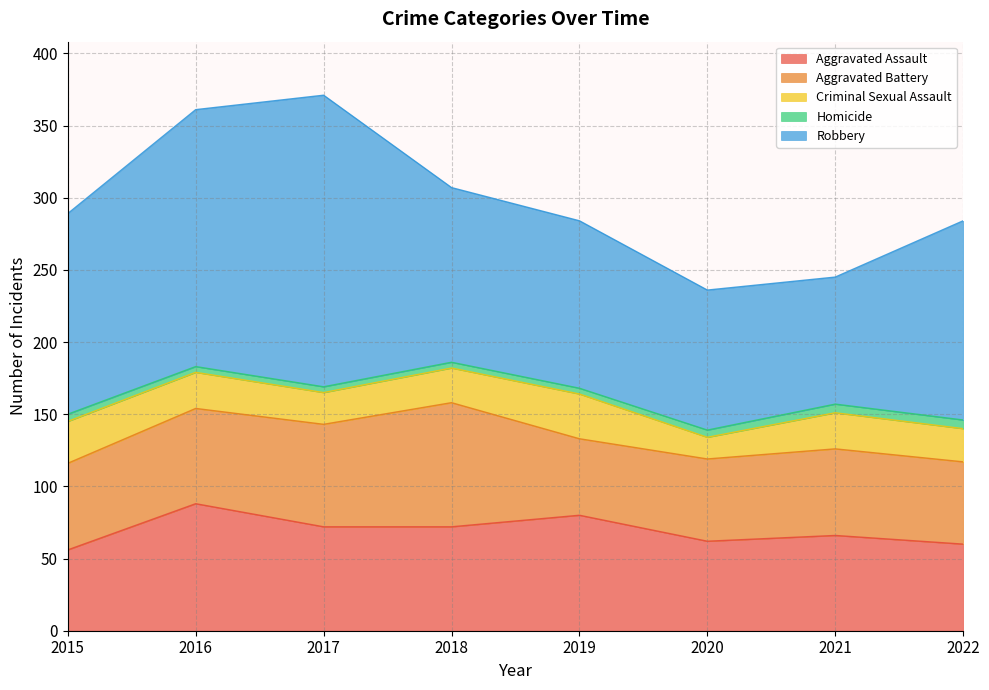

What are all the series names shown in the legend?

Aggravated Assault, Aggravated Battery, Criminal Sexual Assault, Homicide, Robbery